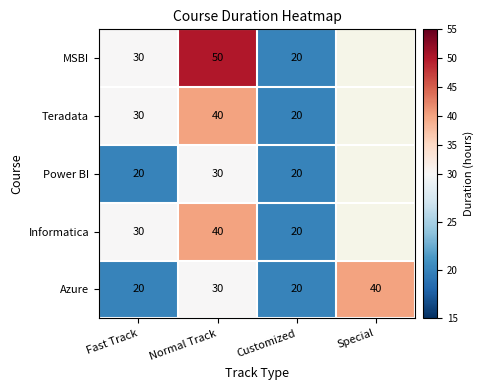

The Informatica series shows 50 at Fast Track. True or false?

False